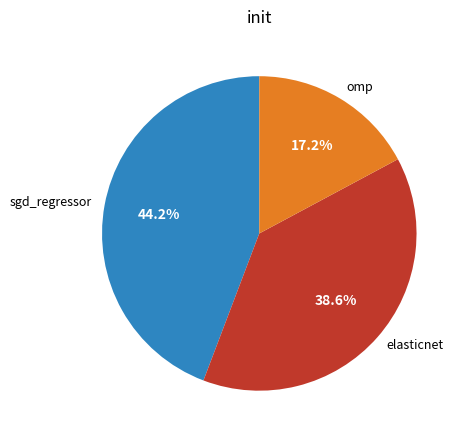

To the nearest percent, what is the average slice percentage?

33%